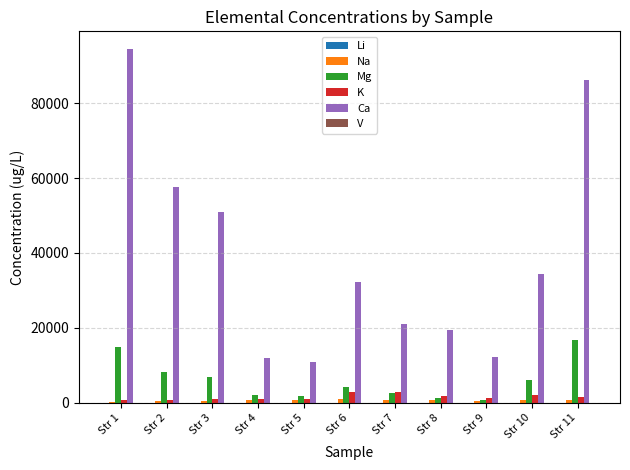

Which label corresponds to the largest value in the chart?

Str 1